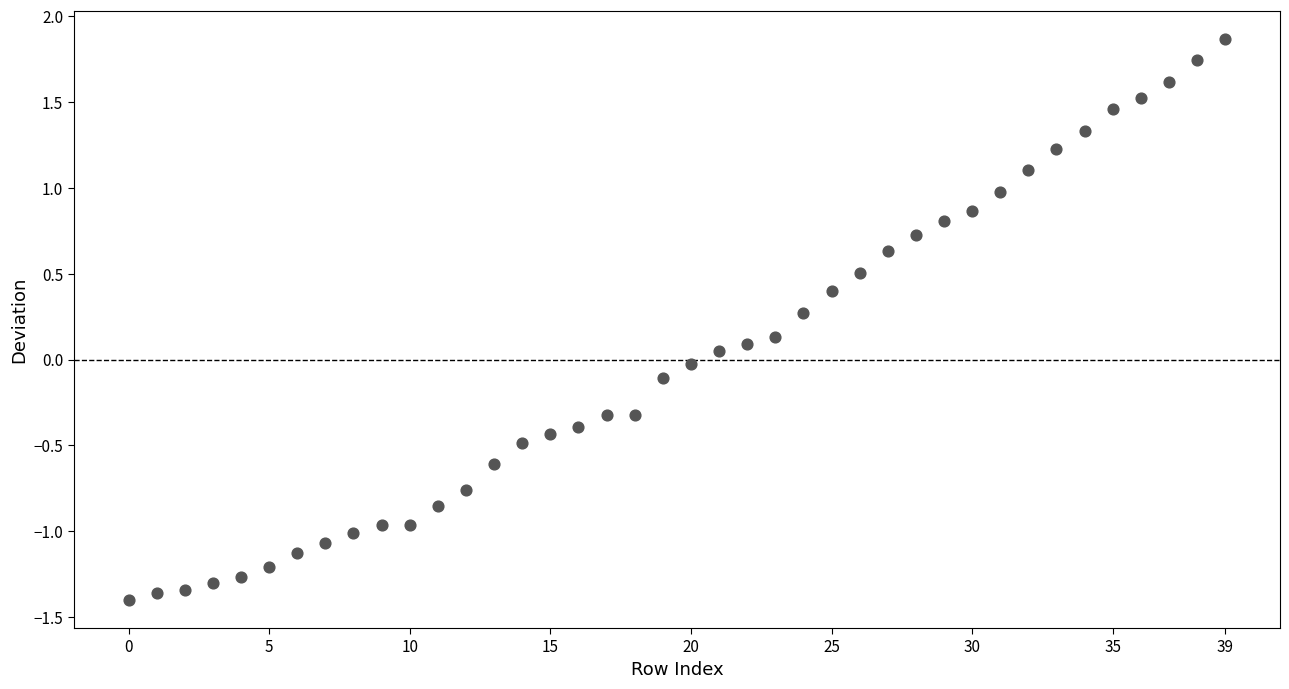

What is the range of Y values (max minus min)?

3.3